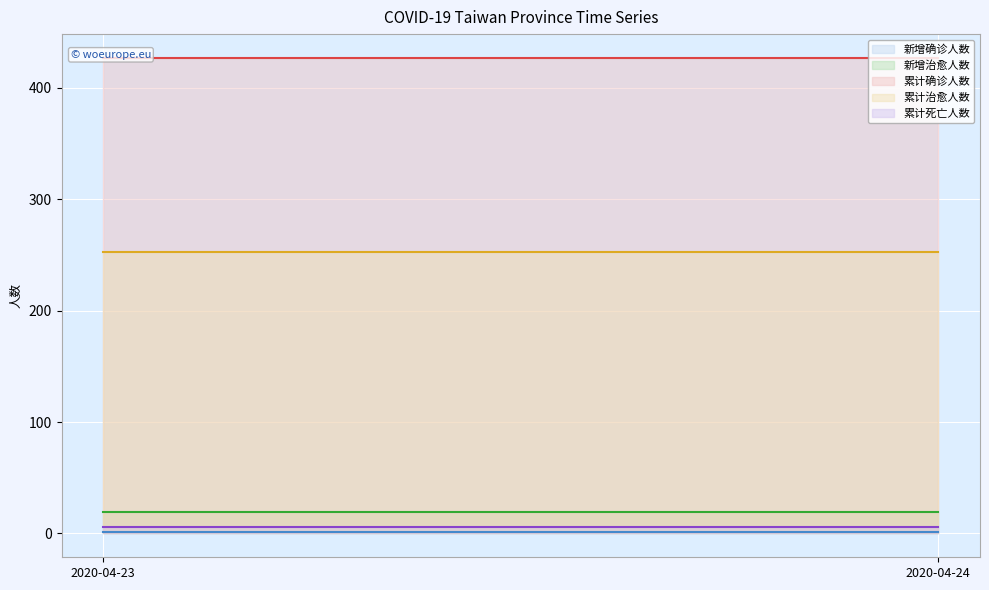

True or false: 新增确诊人数 has a value of 1 at 2020-04-24.

False